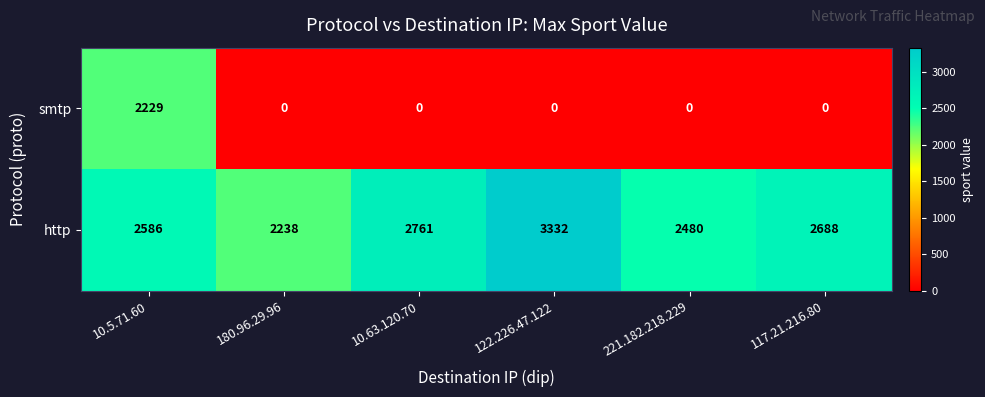

Reading left to right, what are all the values shown in this chart?

smtp: 2229	0	0	0	0	0
http: 2586	2238	2761	3332	2480	2688